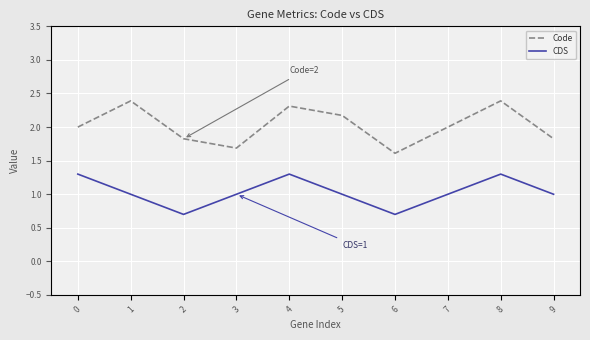

What is the approximate value of Code at 9?

1.8